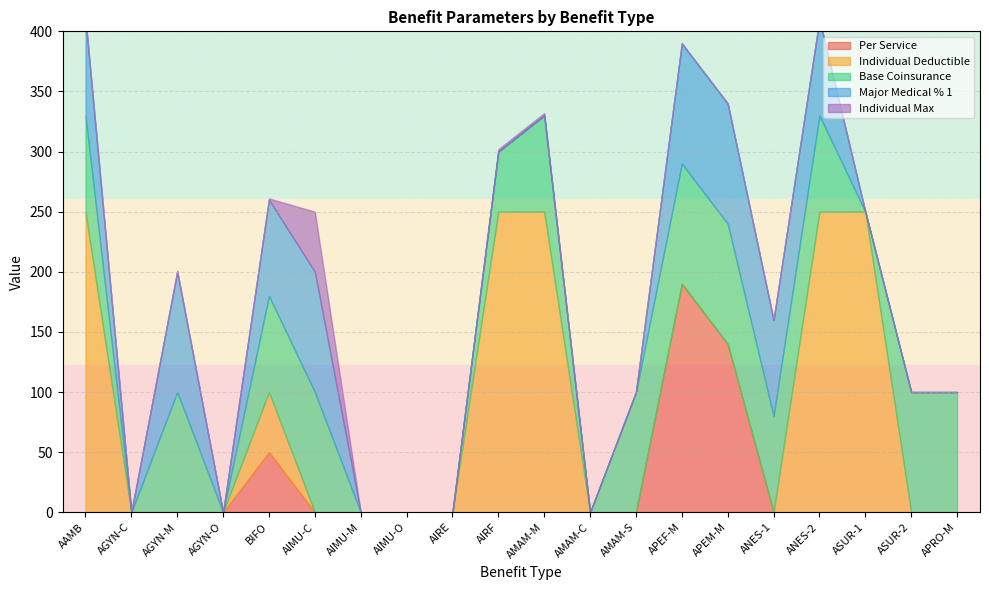

True or false: Base Coinsurance has a value of 0 at AIMU-M.

True